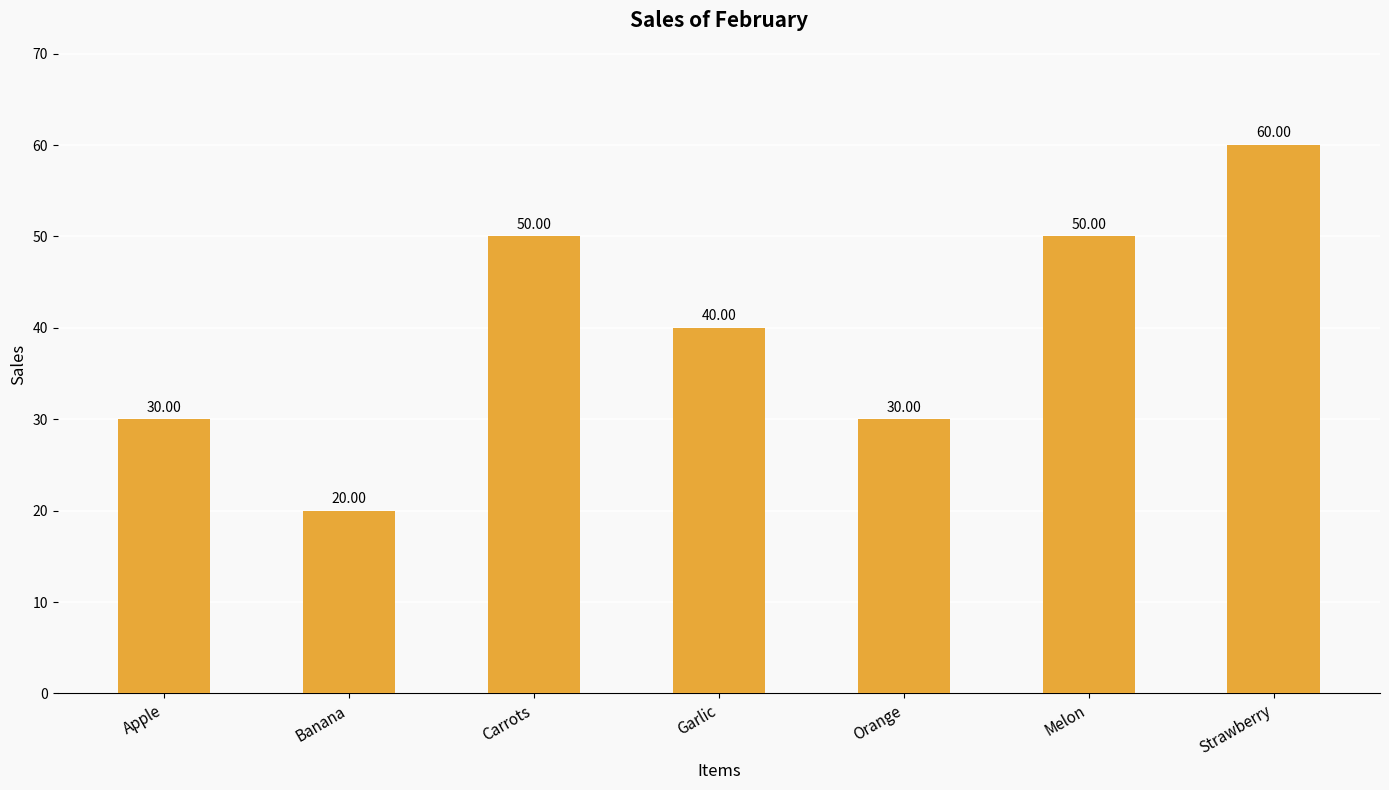

Does the chart contain any negative values?

No